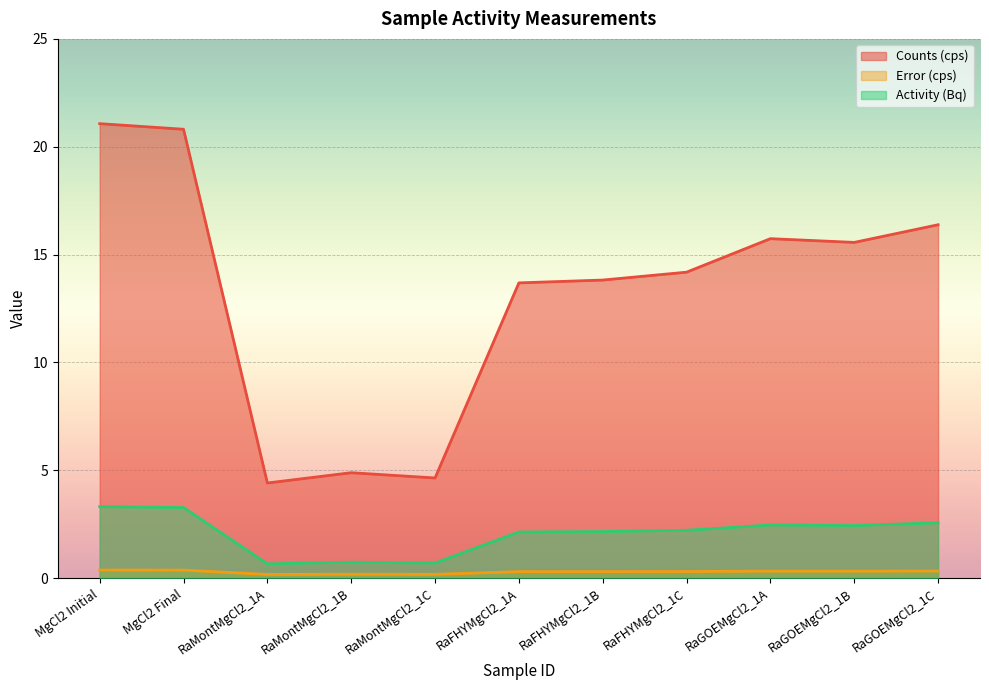

How many interior local peaks does the Error (cps) series have?

2